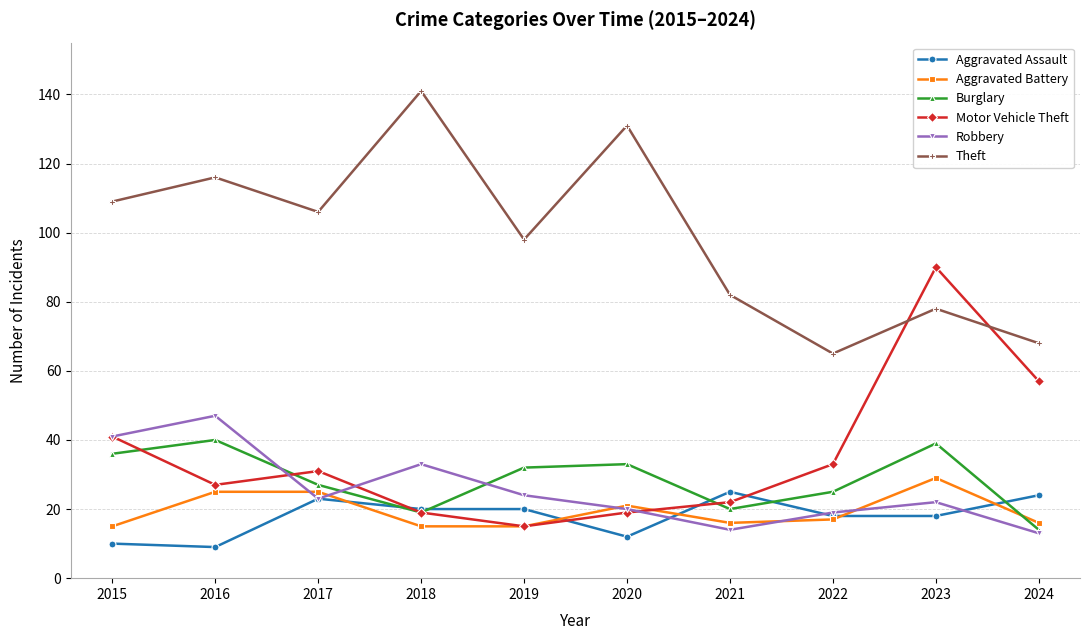

What is the difference between the maximum and minimum values in the Aggravated Battery series?

14